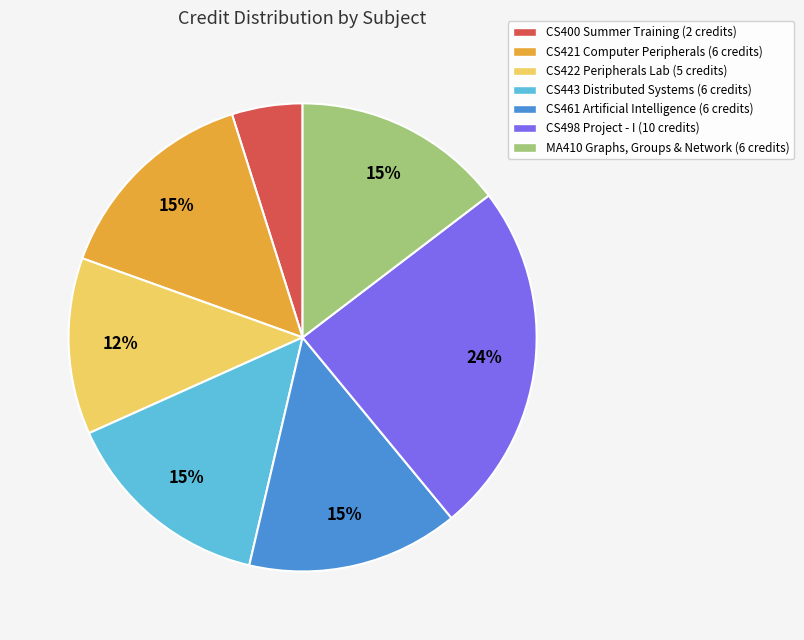

What percentage is the CS400 Summer Training (2 credits) slice, to the nearest percent?

5%